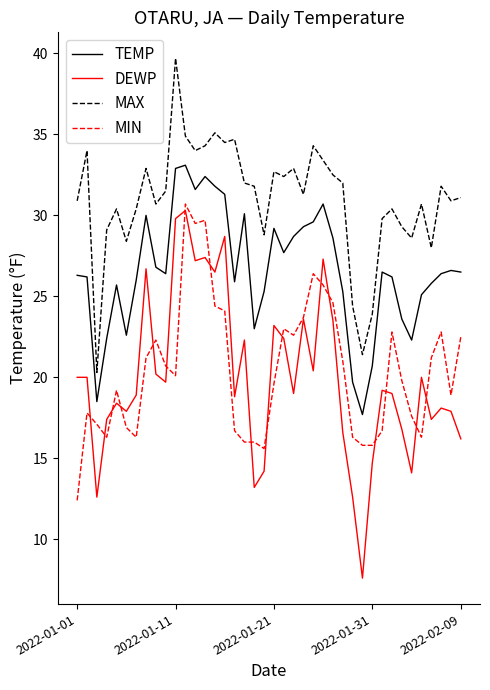

Which series has the widest spread of values?

DEWP